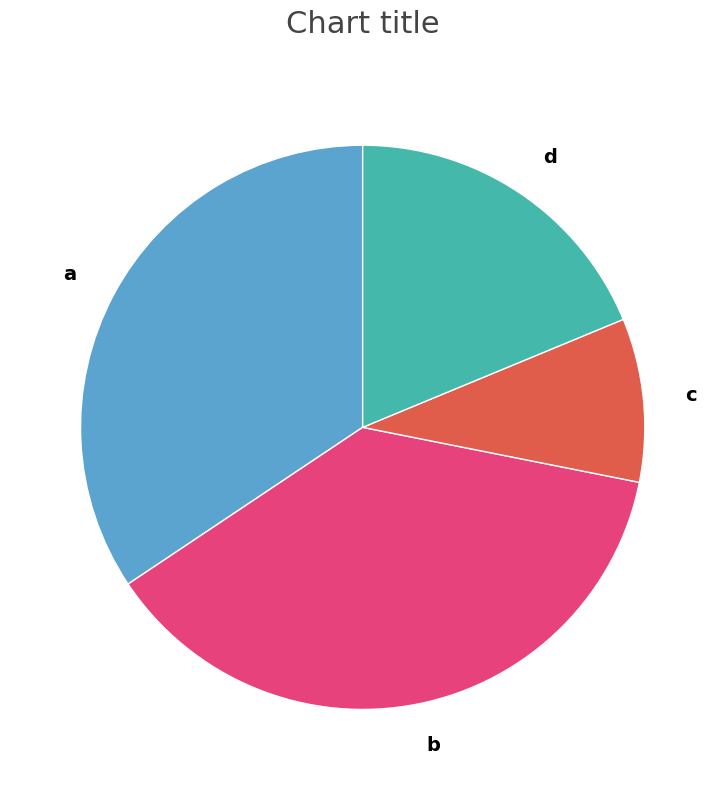

Is there any slice that represents more than half of the pie?

No